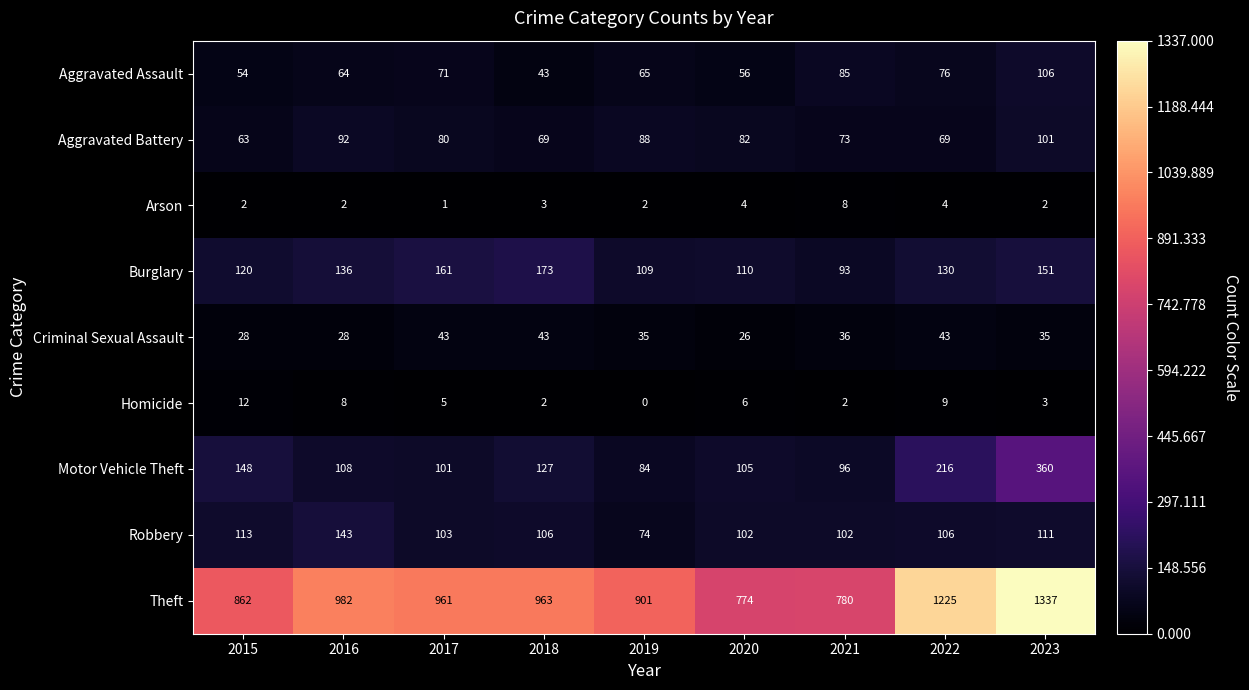

Where does the Homicide series first go above 5?

2015